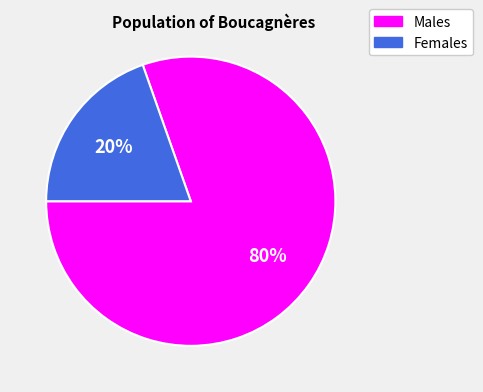

Is there a majority slice in this chart?

Yes